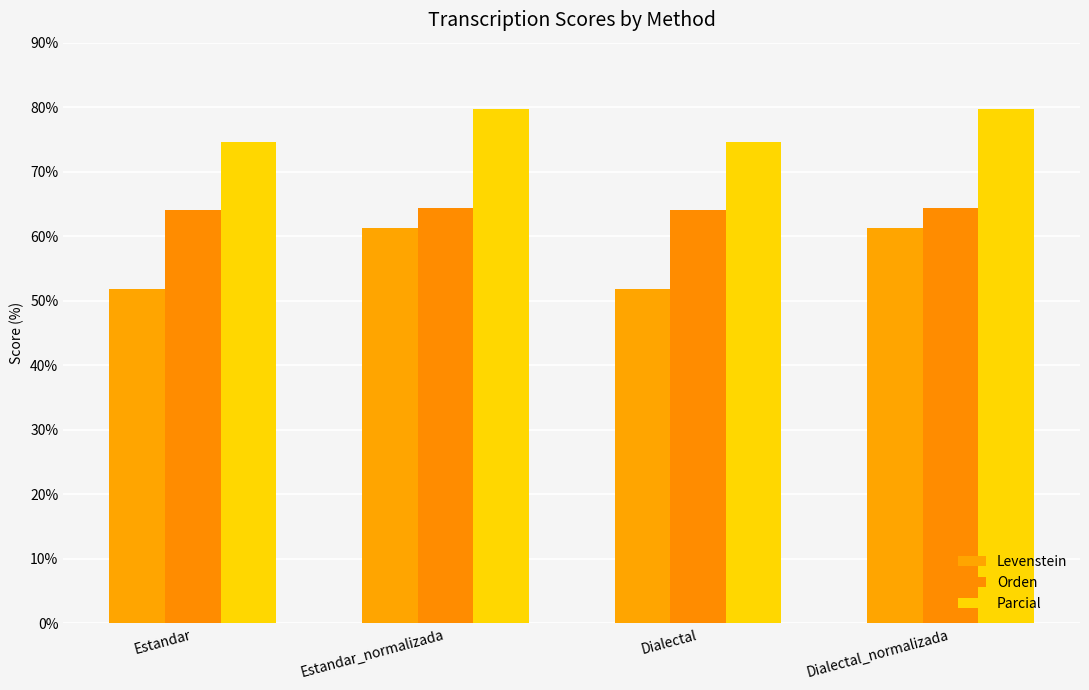

At which category is the sum across all series the highest?

Estandar_normalizada